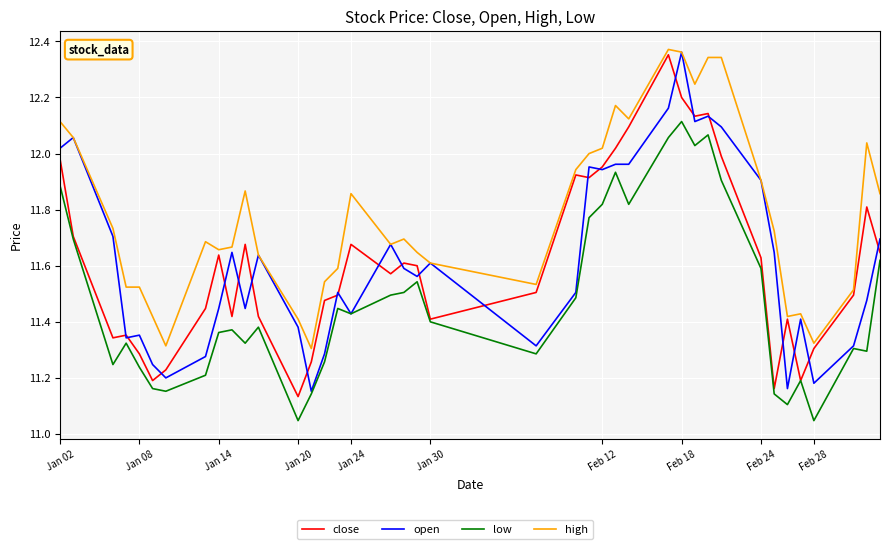

Which series has the largest total across all categories?

high